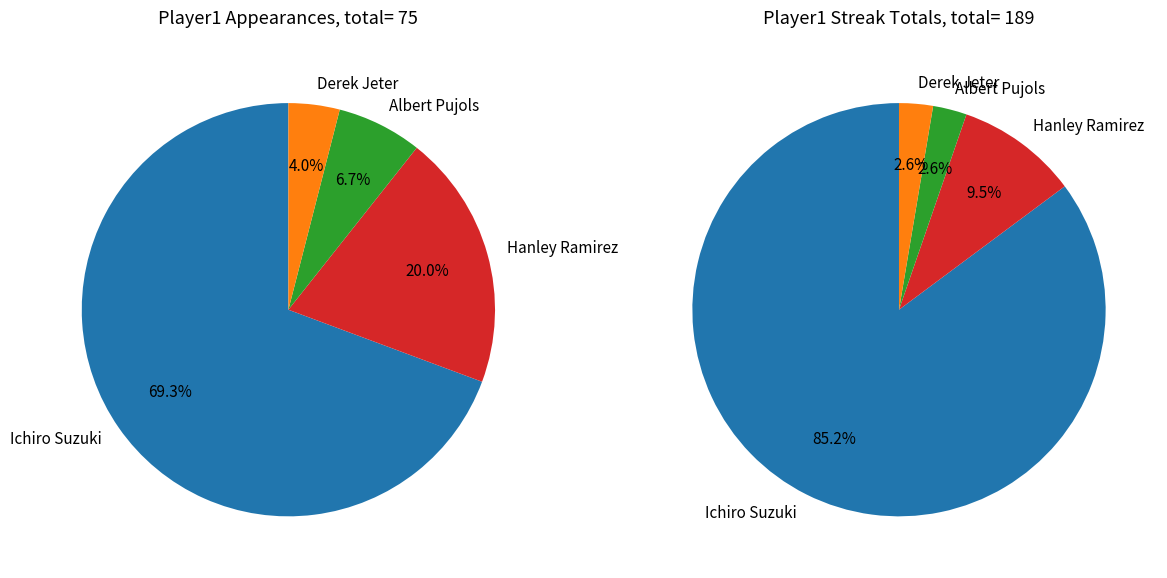

What is the smallest slice in the pie chart?

Derek Jeter